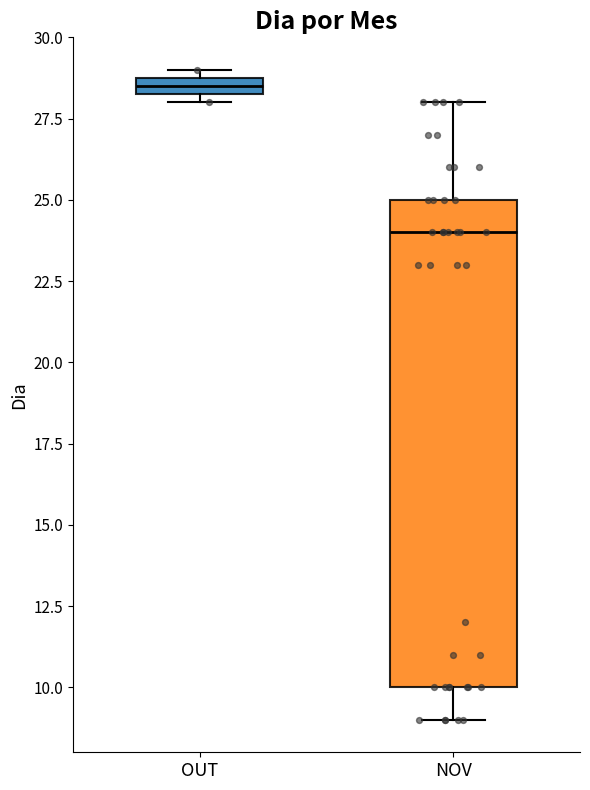

Comparing the boxes themselves (not the whiskers), which one is the tallest?

NOV